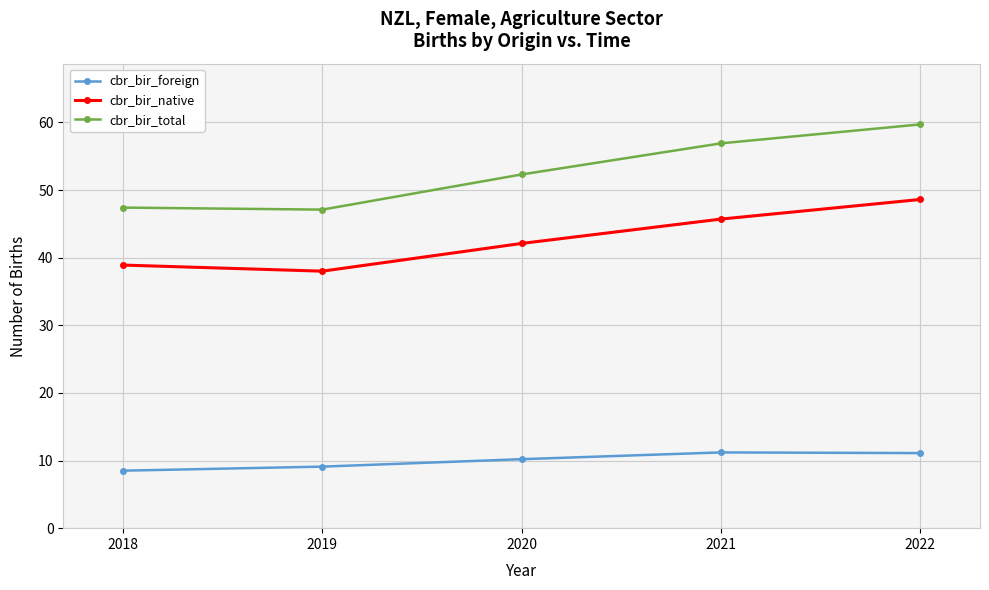

Where is the first local minimum for cbr_bir_native?

2019